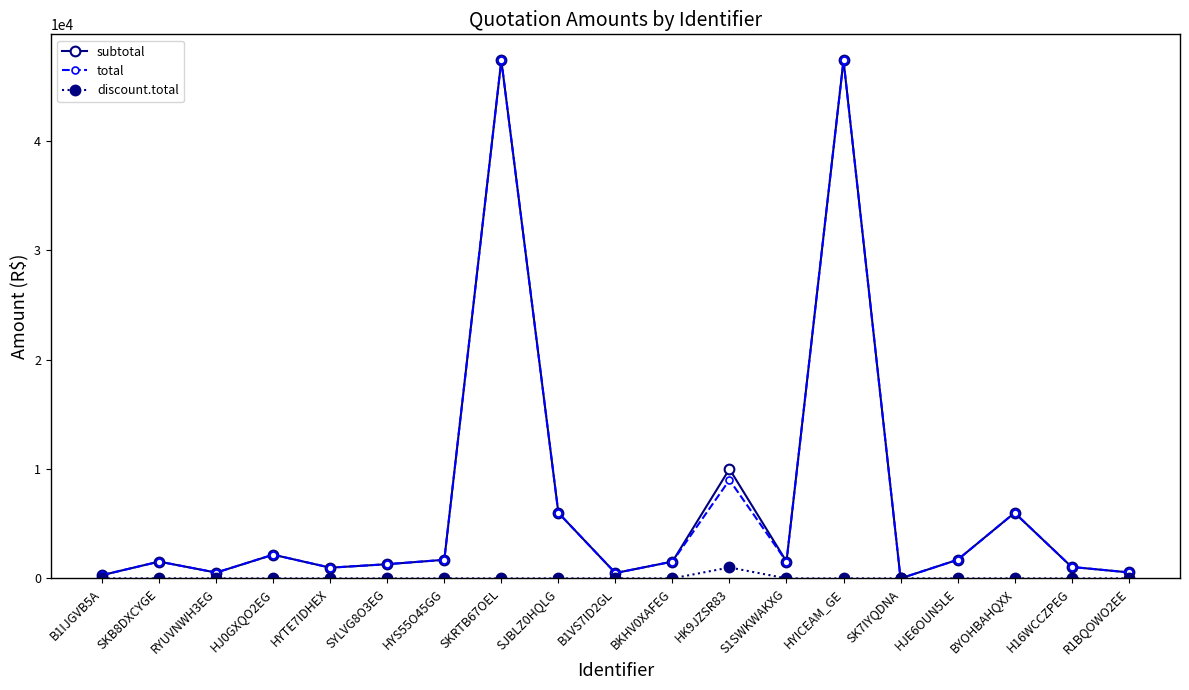

At which label is total closest to 23685?

HK9JZSR83